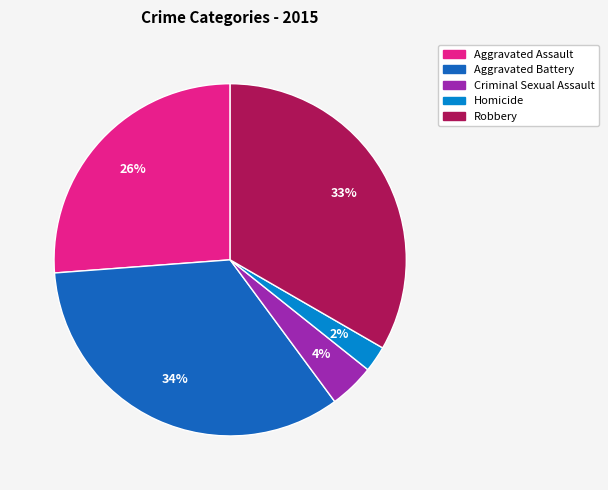

Is it true that Aggravated Assault is 39% of the pie?

False